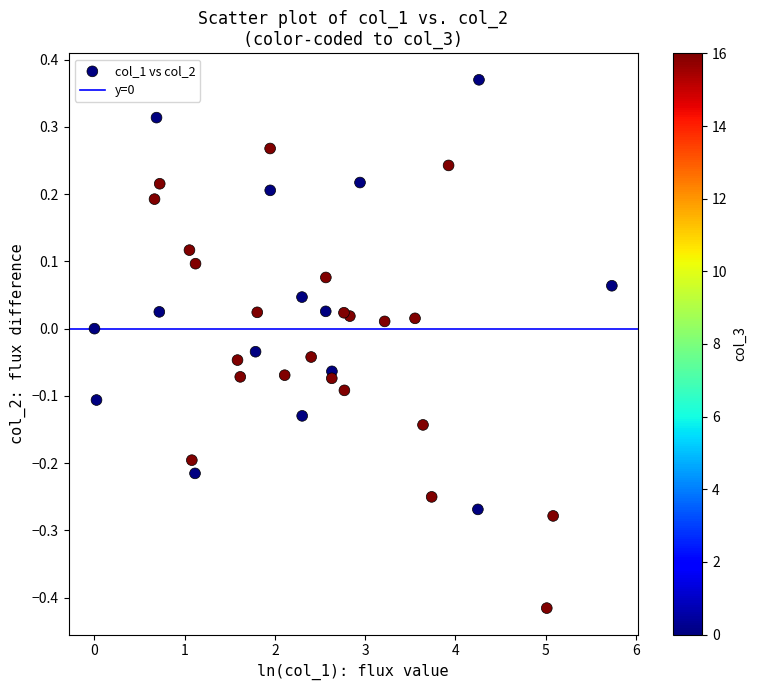

What is the range of Y values (max minus min)?

0.8